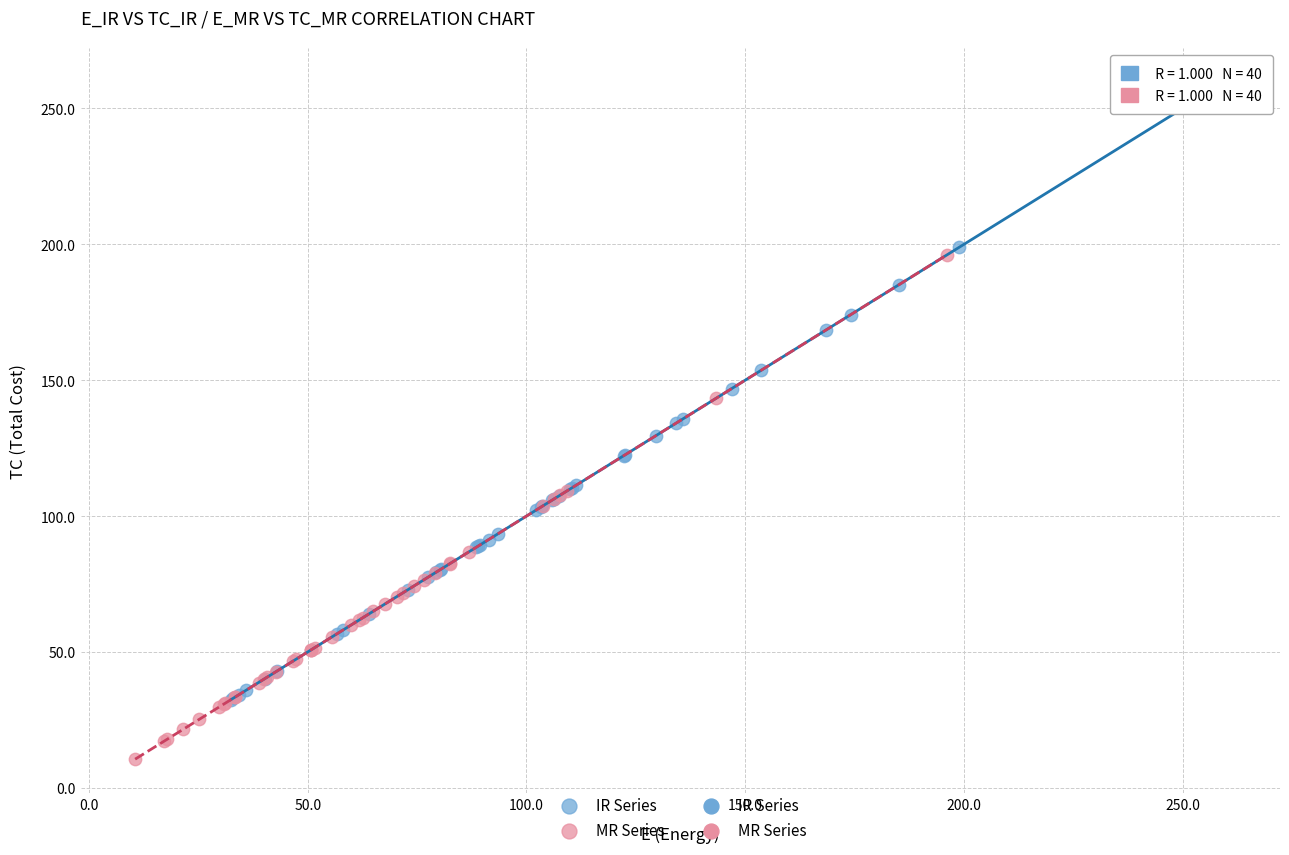

Which series reaches the maximum Y coordinate?

IR Series